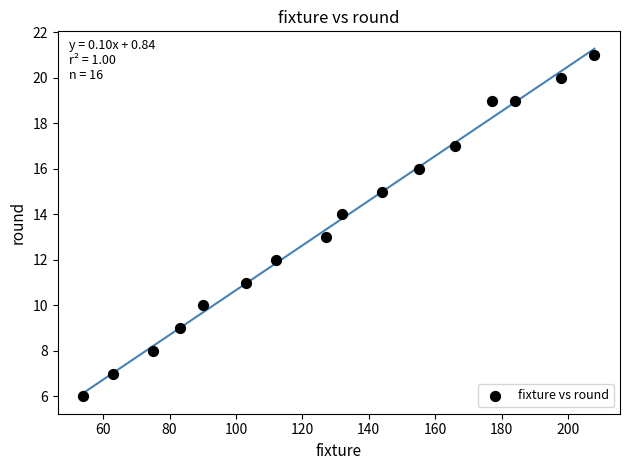

What is the range of X values (max minus min)?

154